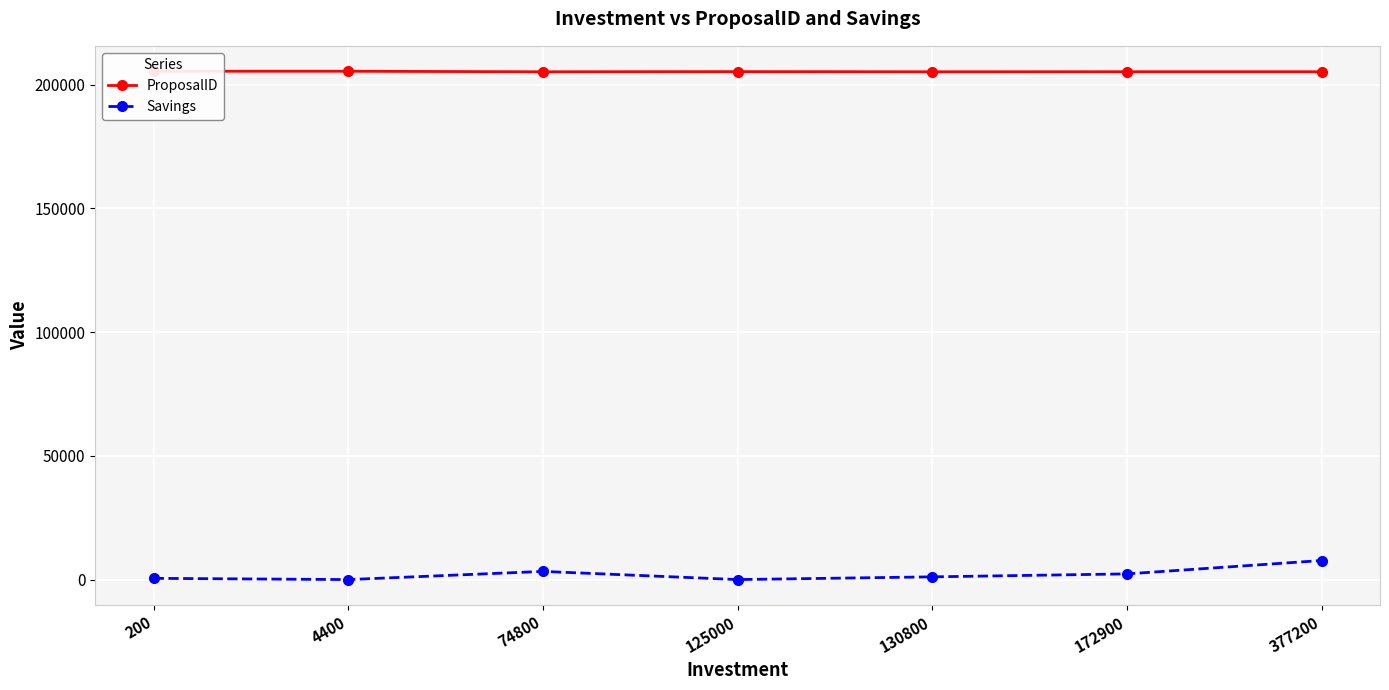

In Savings, how many points are higher than both neighbors (excluding endpoints)?

1